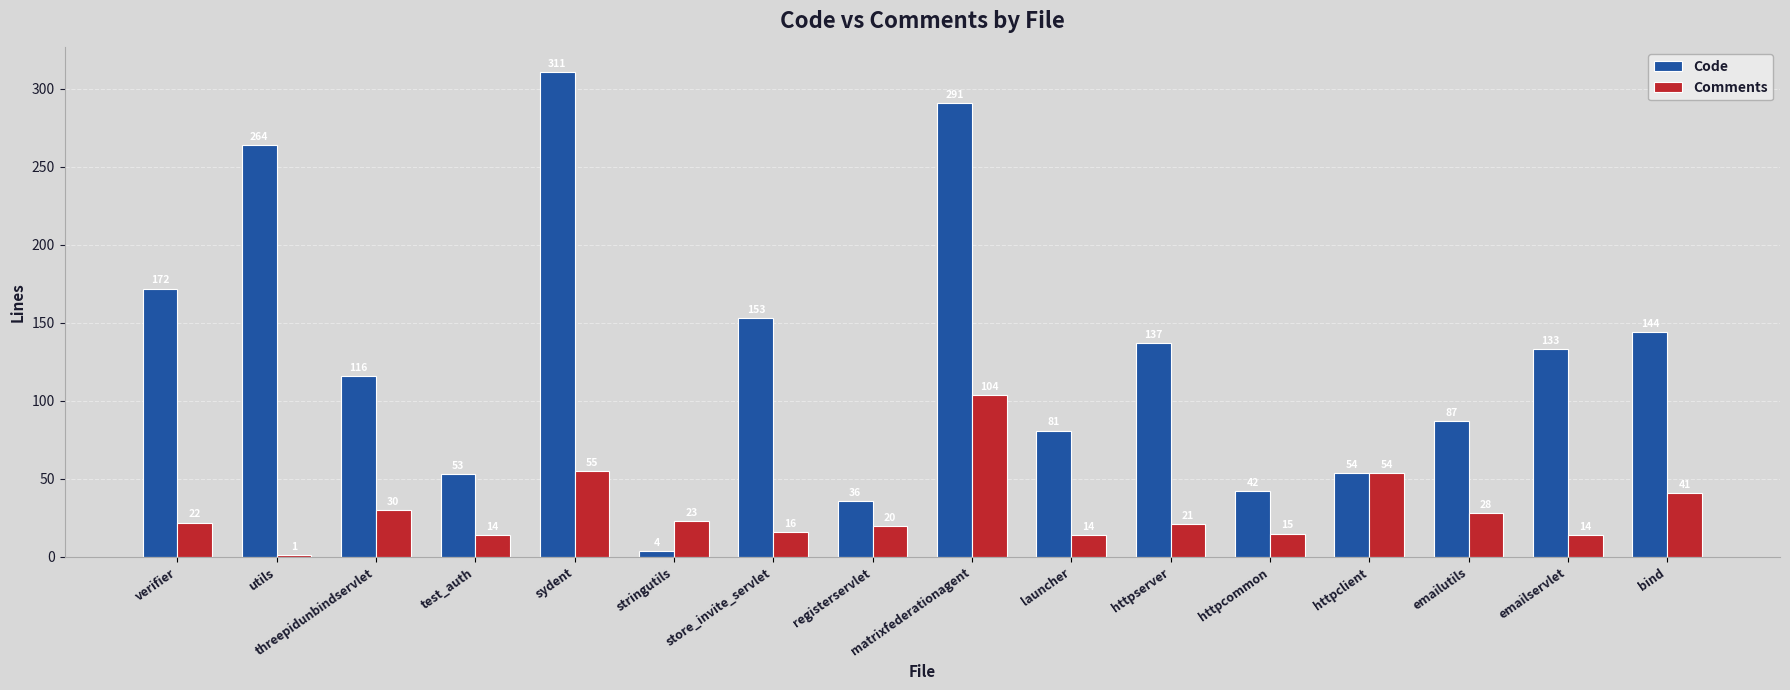

Is the value of Comments at bind greater than the value of Code at store_invite_servlet?

No